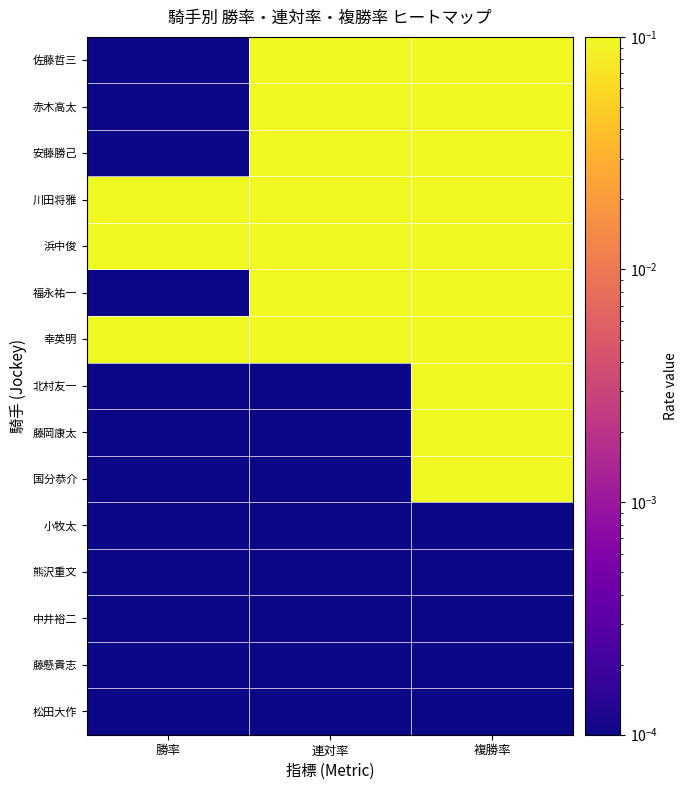

Rank the series at 勝率 from highest to lowest value.

幸英明, 川田将雅, 浜中俊, 佐藤哲三, 赤木高太, 安藤勝己, 福永祐一, 北村友一, 藤岡康太, 国分恭介, 小牧太, 熊沢重文, 中井裕二, 藤懸貴志, 松田大作